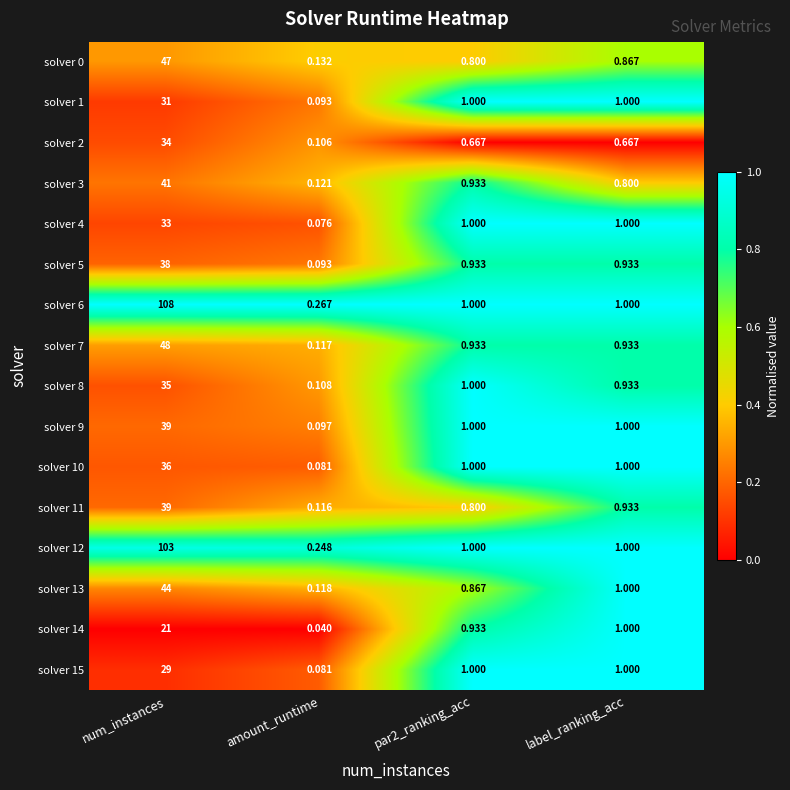

At which label does solver 13 first exceed 1?

num_instances